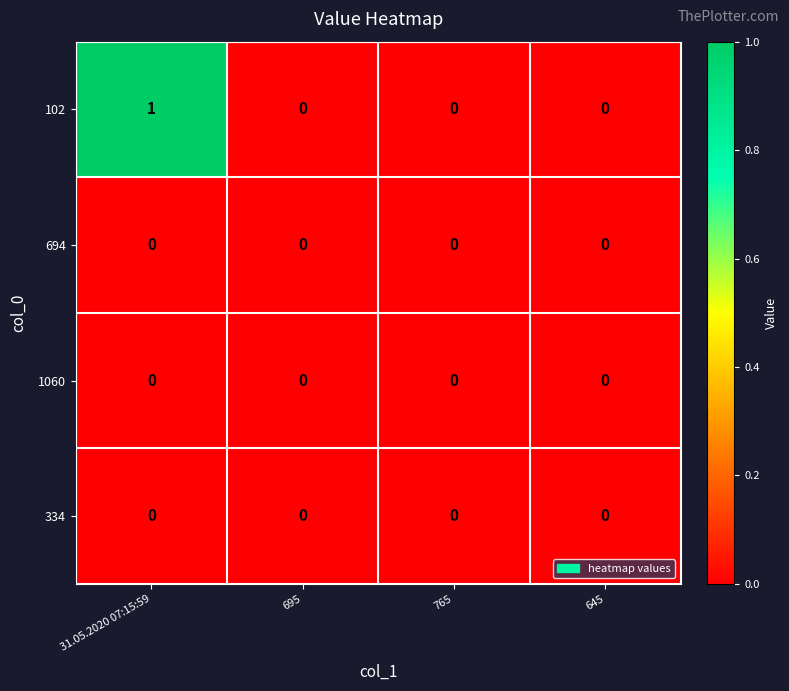

At which category is the sum across all series the highest?

31.05.2020 07:15:59